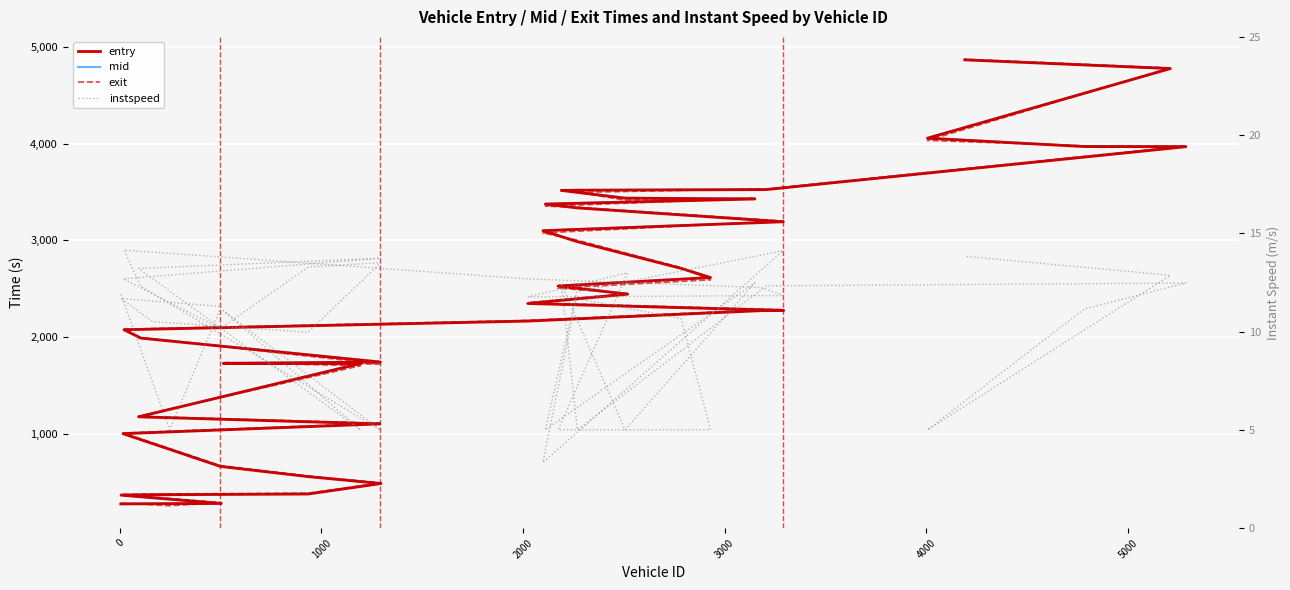

List the series in order of their peak value, highest first.

exit, mid, entry, instspeed